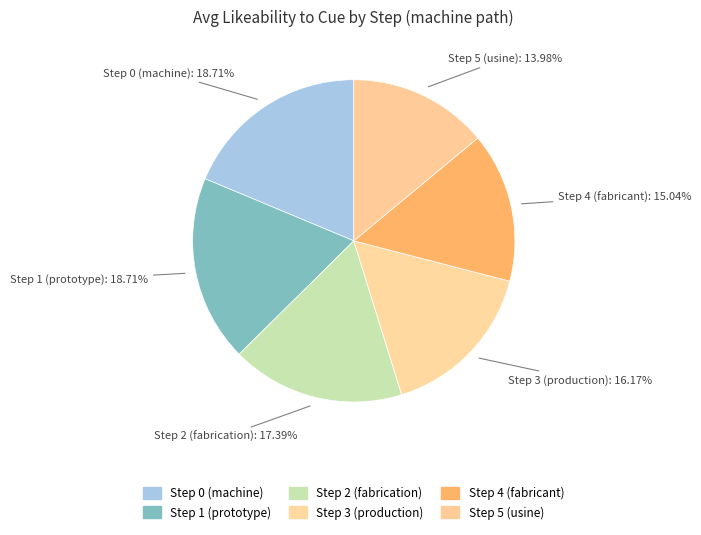

How many segments does this pie chart have?

6